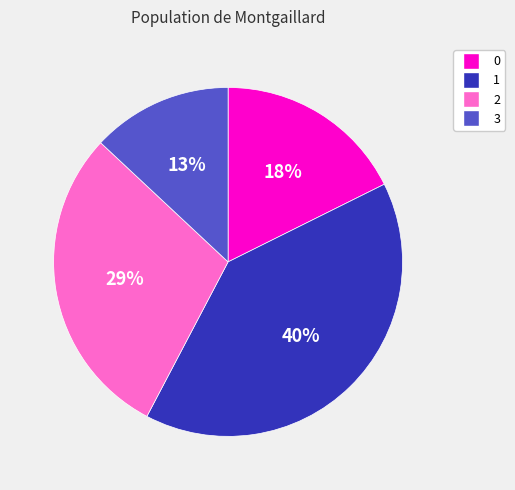

Is the sum of 3 and 2 greater than half?

No